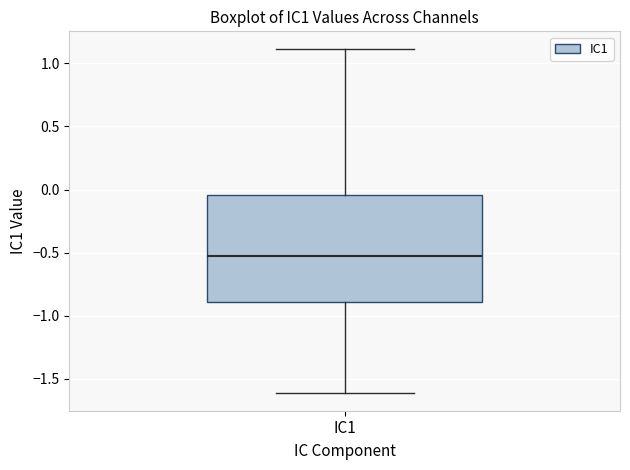

Where does the median line of the box for IC1 sit on the y-axis? The values are not printed on the chart, so give them approximately, as read against the axis.

-0.55